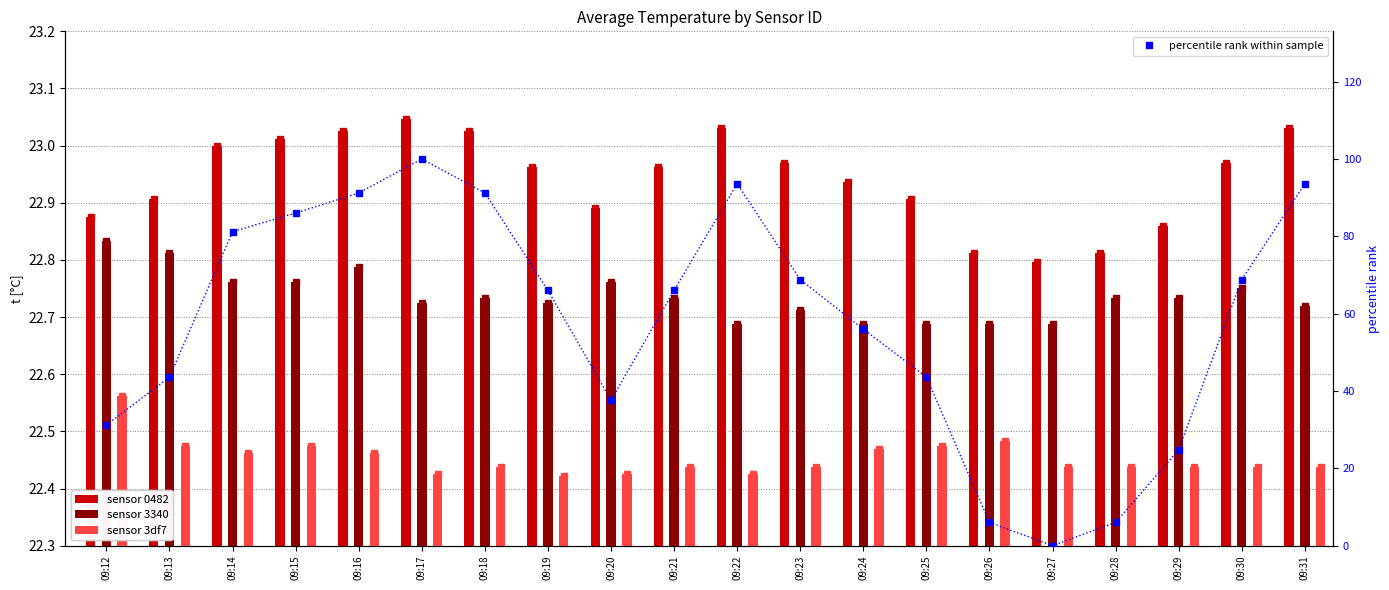

What is the maximum value shown in the chart?

100.0